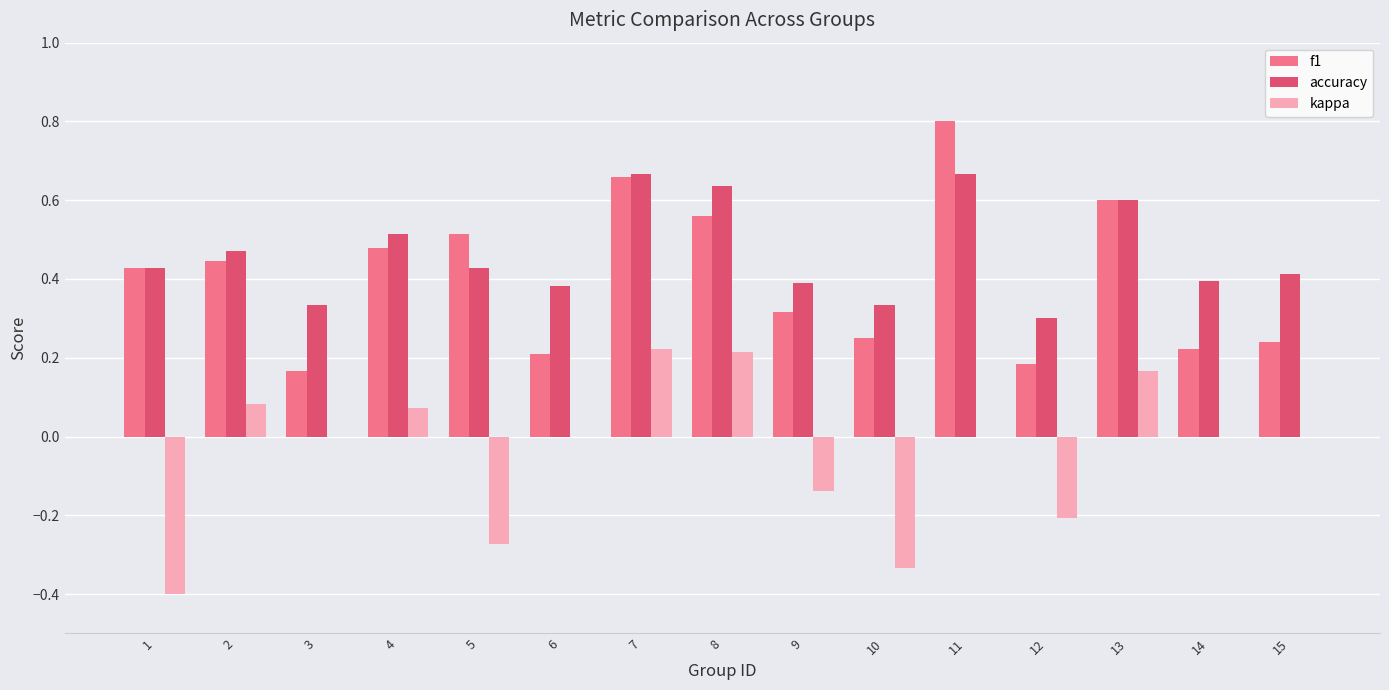

The kappa series shows 0.0 at 15. True or false?

True